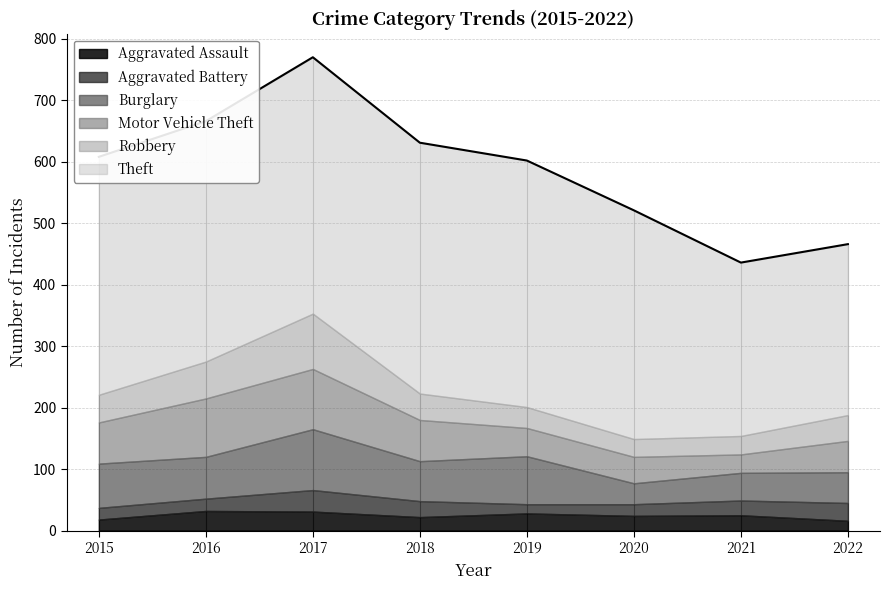

How many interior local peaks does the Aggravated Battery series have?

1